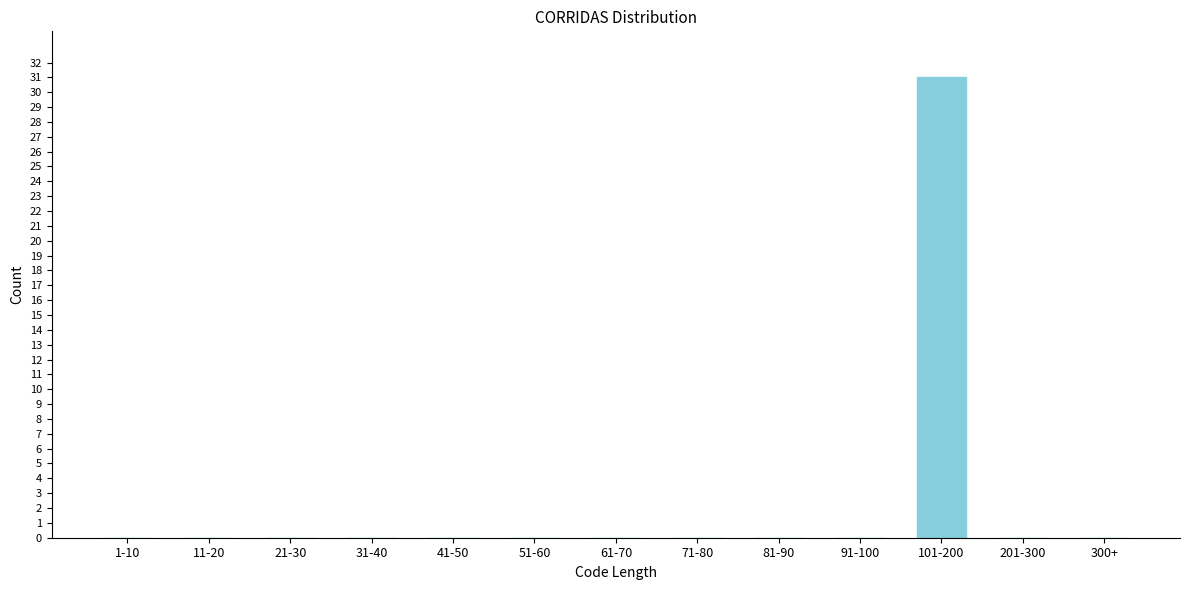

Reading left to right, list all the values displayed in this chart.

1-10=0	11-20=0	21-30=0	31-40=0	41-50=0	51-60=0	61-70=0	71-80=0	81-90=0	91-100=0	101-200=31	201-300=0	300+=0